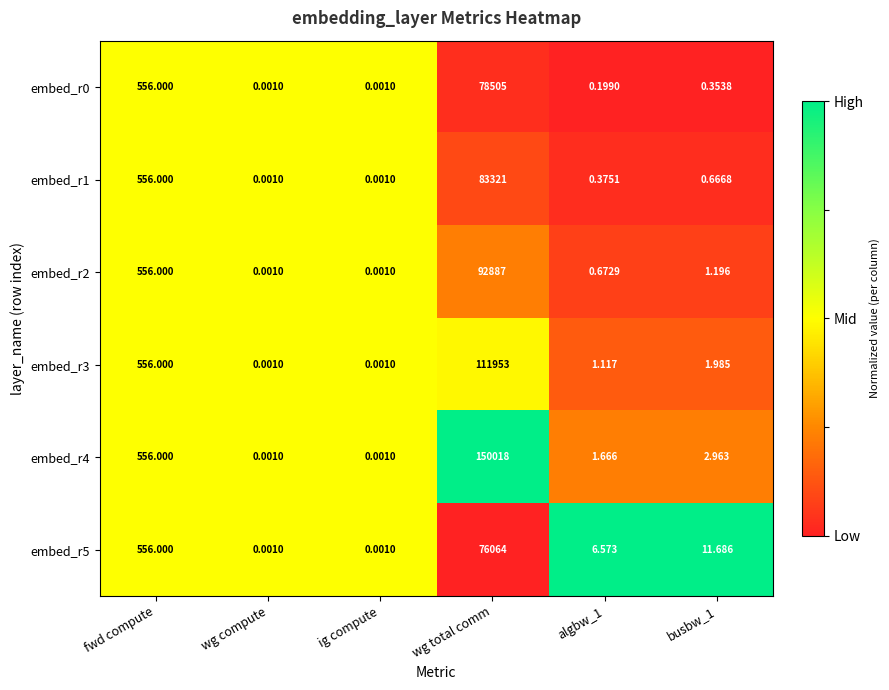

At which category is the sum across all series the highest?

wg total comm